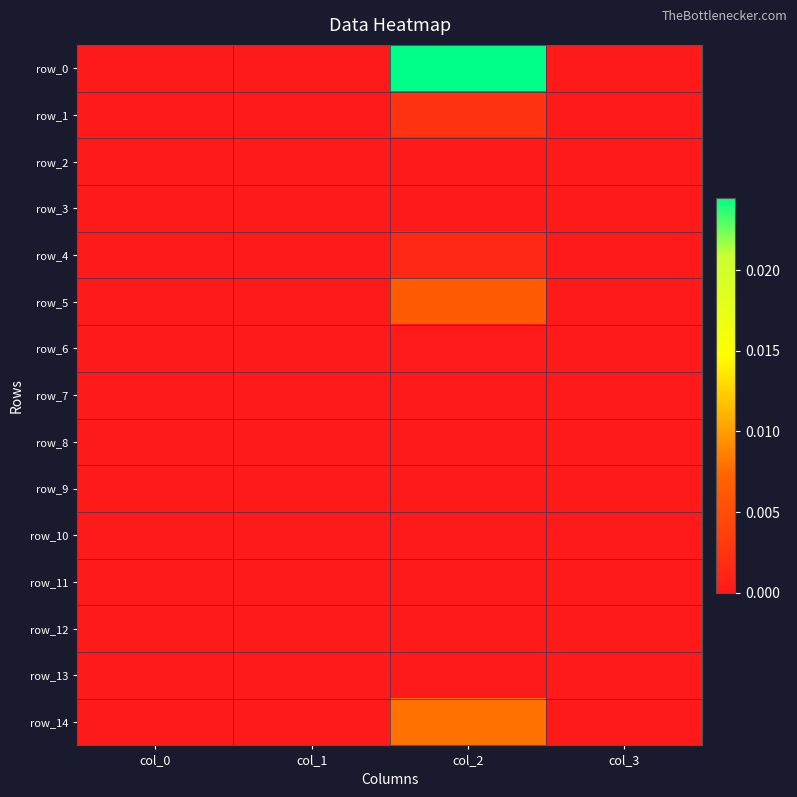

At col_2, list the series in order from smallest to largest.

row_2, row_3, row_7, row_8, row_9, row_10, row_11, row_12, row_13, row_6, row_4, row_1, row_5, row_14, row_0